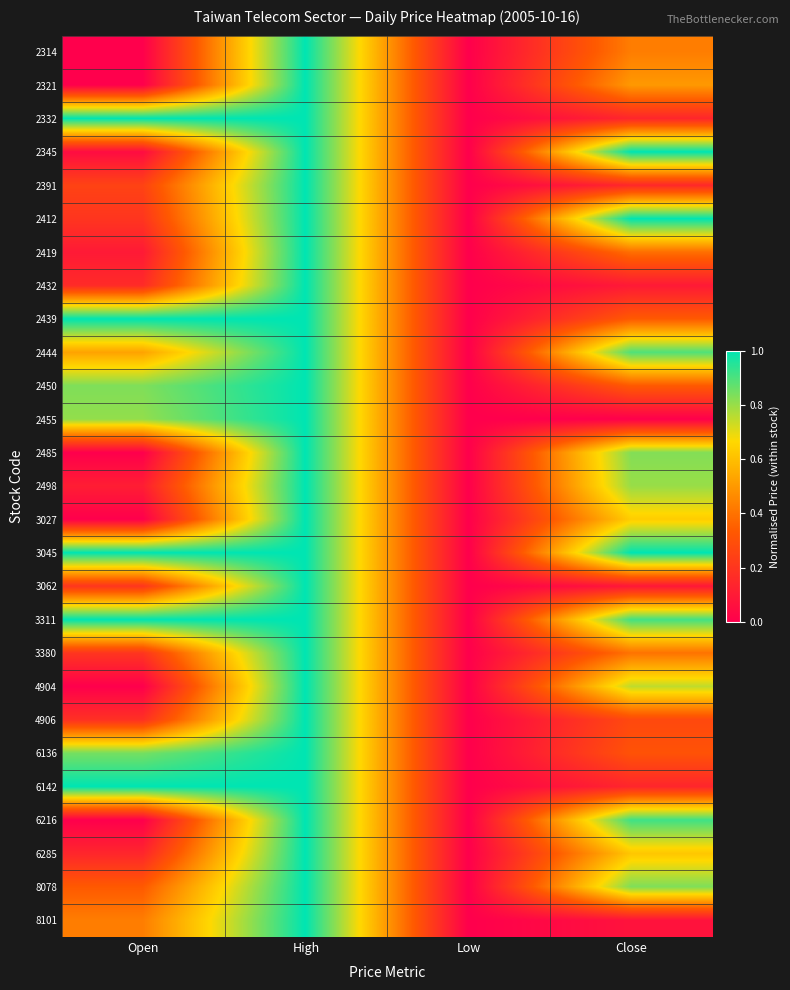

At which category is the sum across all series the highest?

High